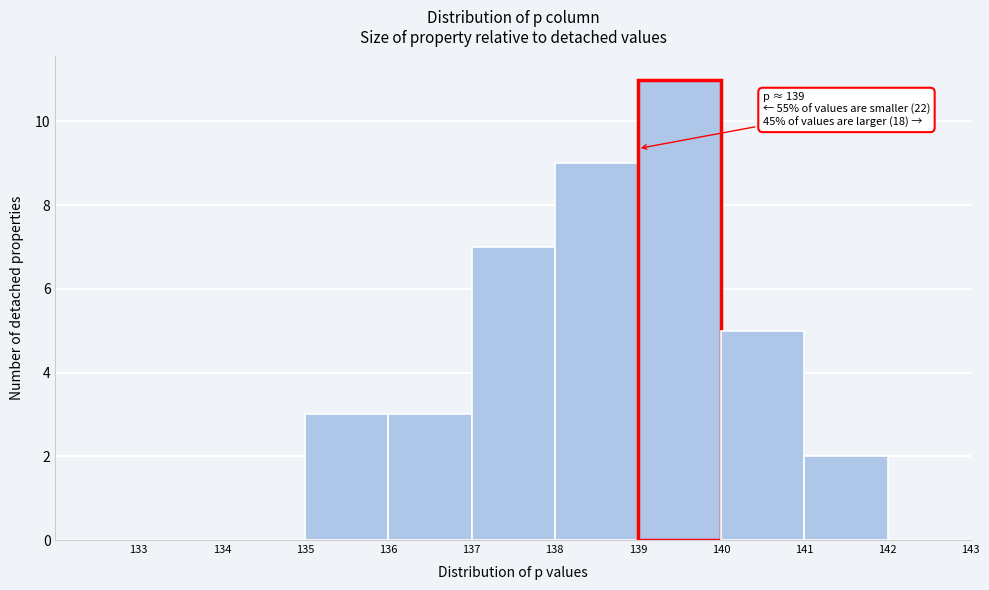

Which range on the x-axis has the tallest bar?

139 to 140